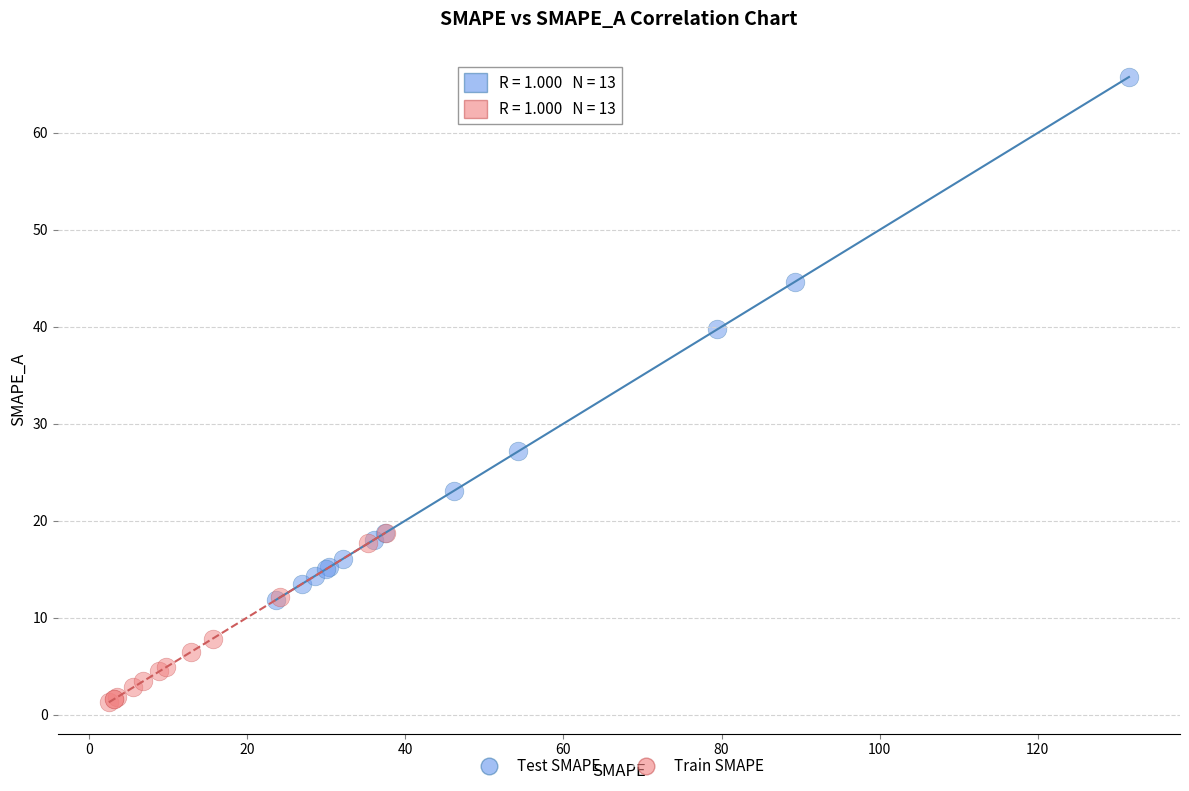

Which series contains the lowest Y value?

Train SMAPE